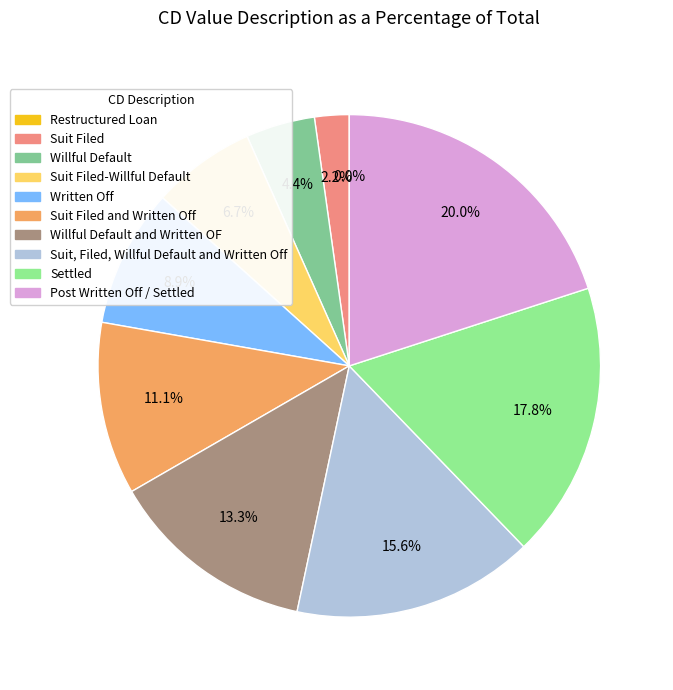

Does Written Off represent more than half of the total?

No